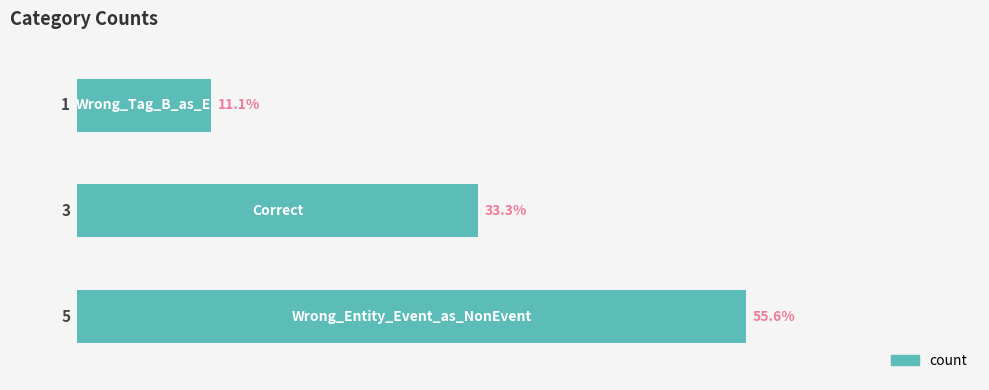

What is the minimum value shown in the chart?

1